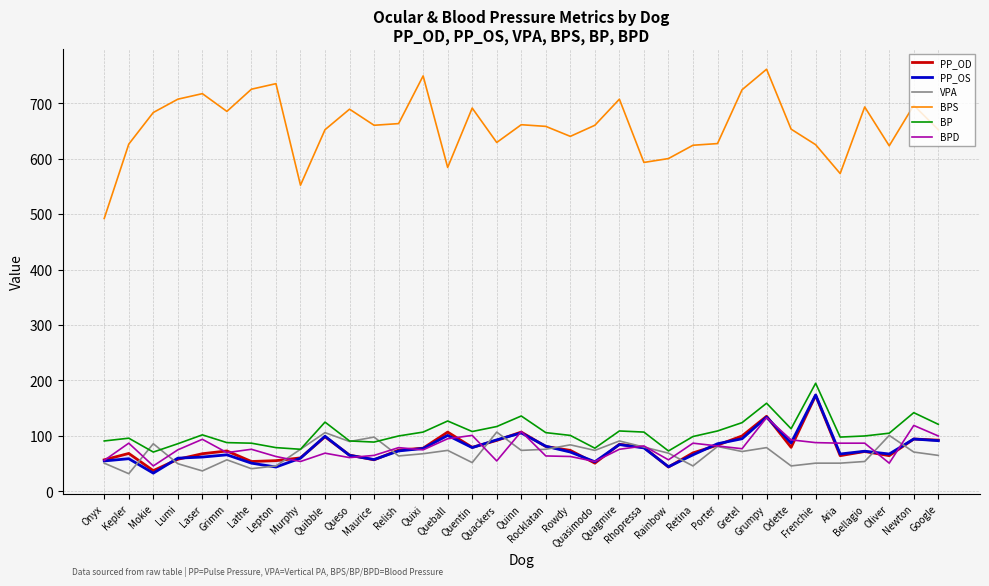

How many data points in BPD are above 76?

17